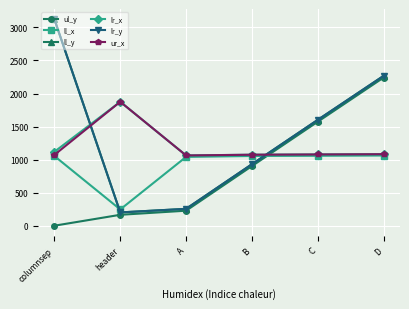

Is this an area chart (filled region under the line)?

No